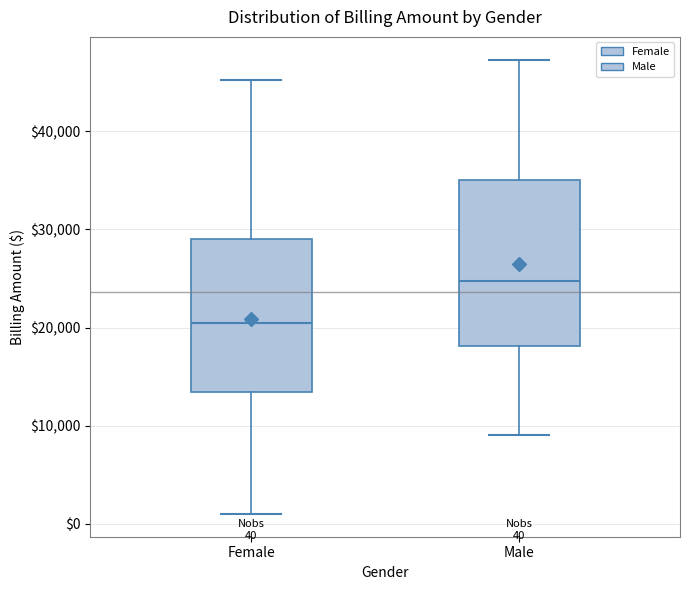

Which box is the tallest, from its lower edge to its upper edge?

Male